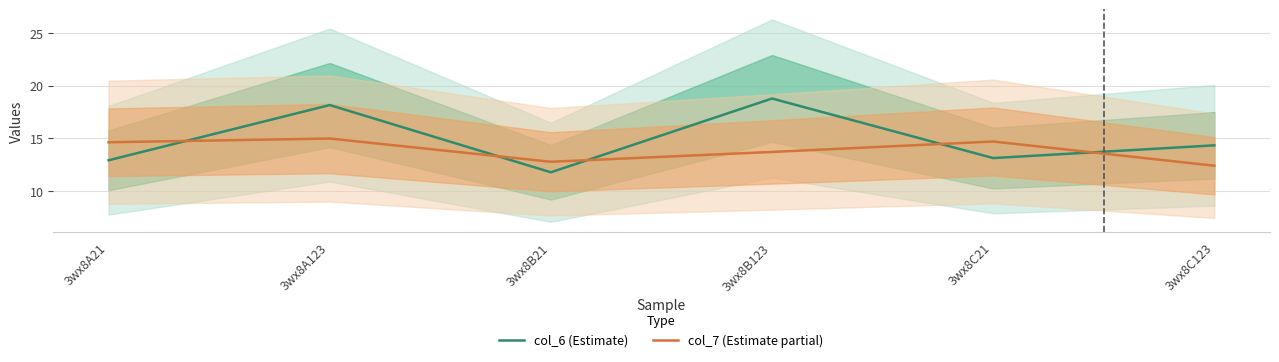

How many lines are shown in the chart?

2